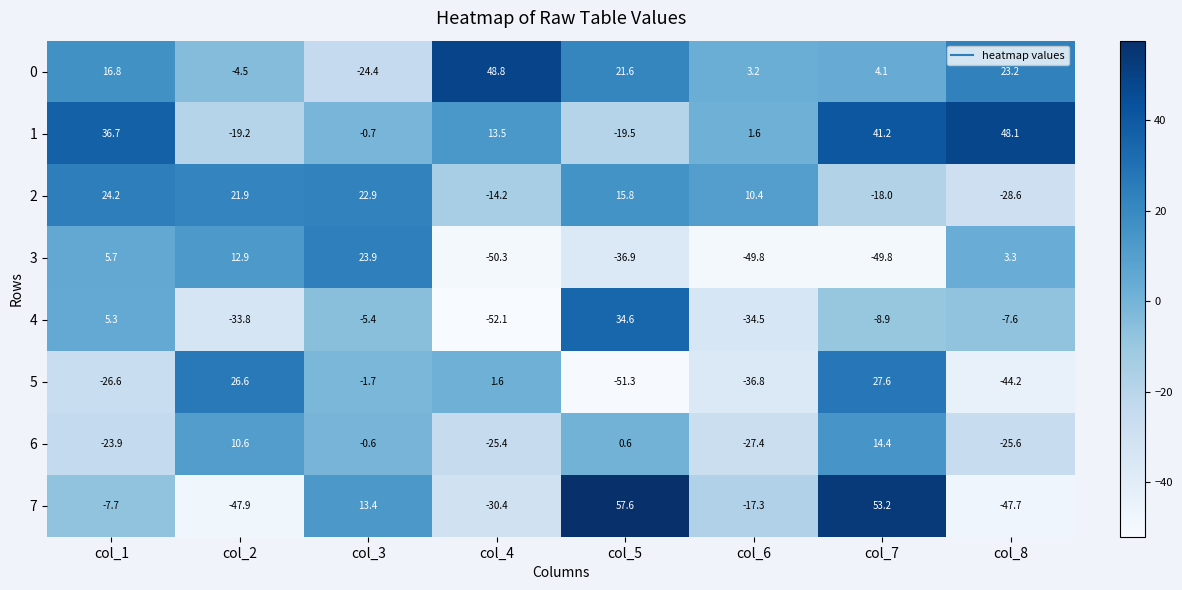

What is the total value across all series at col_3?

27.4